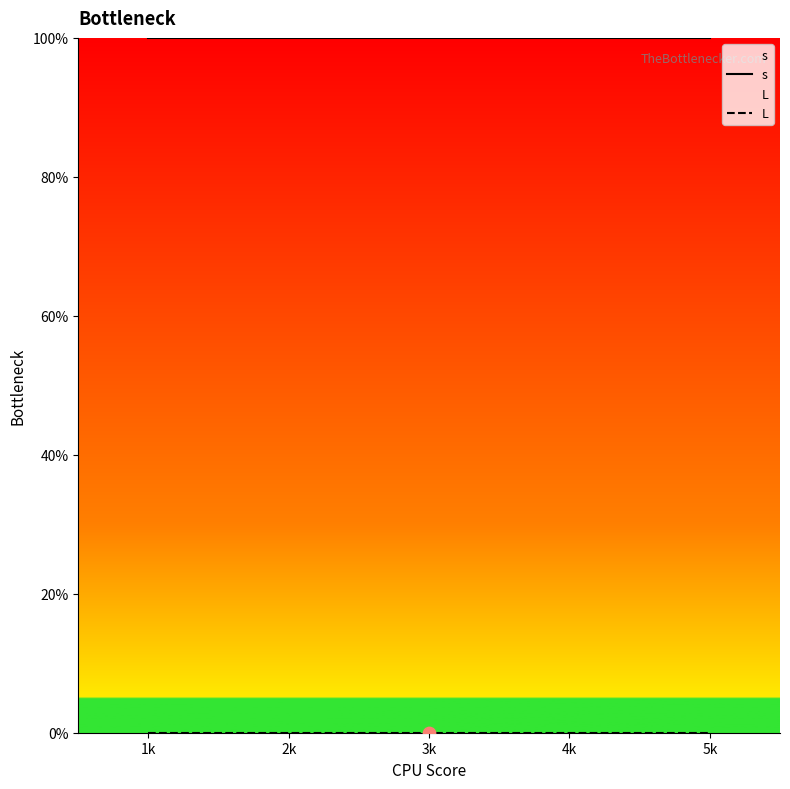

What are all the series names shown in the legend?

s, L